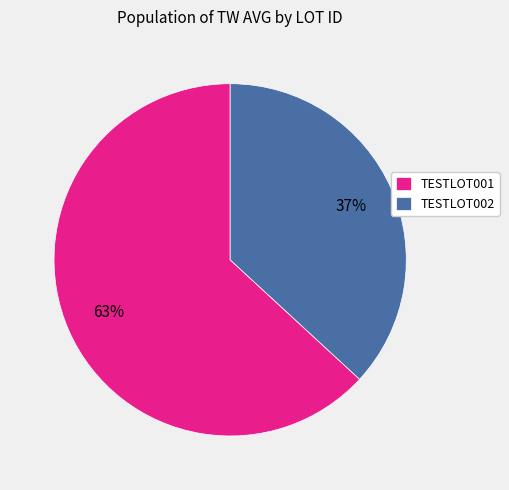

What is the largest slice in the pie chart?

TESTLOT001